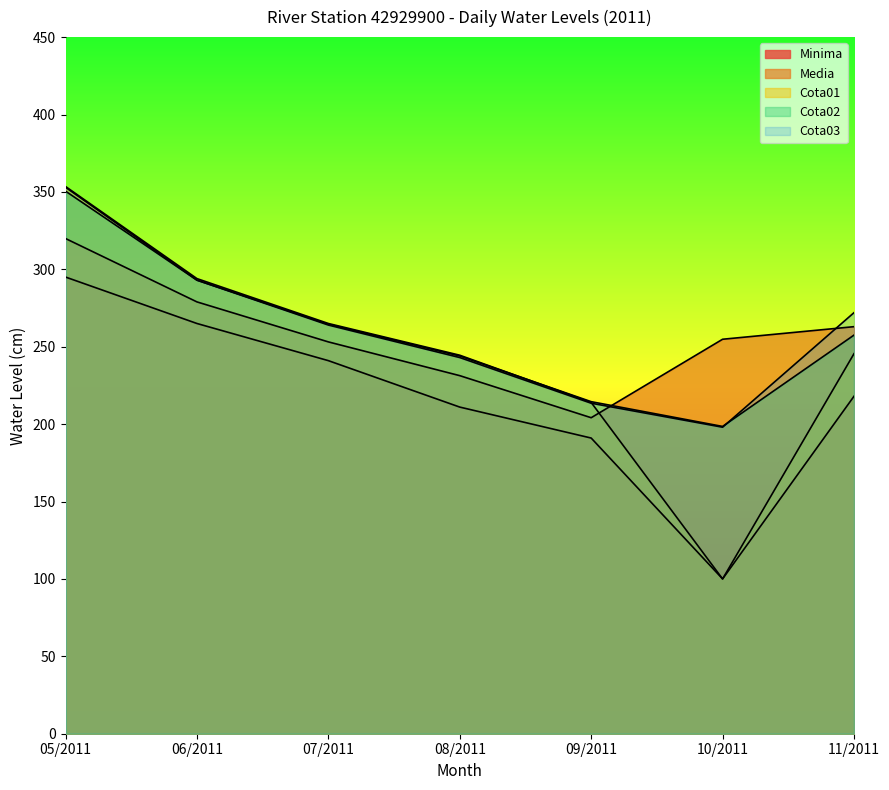

The Minima series shows 295.2 at 11/2011. True or false?

False